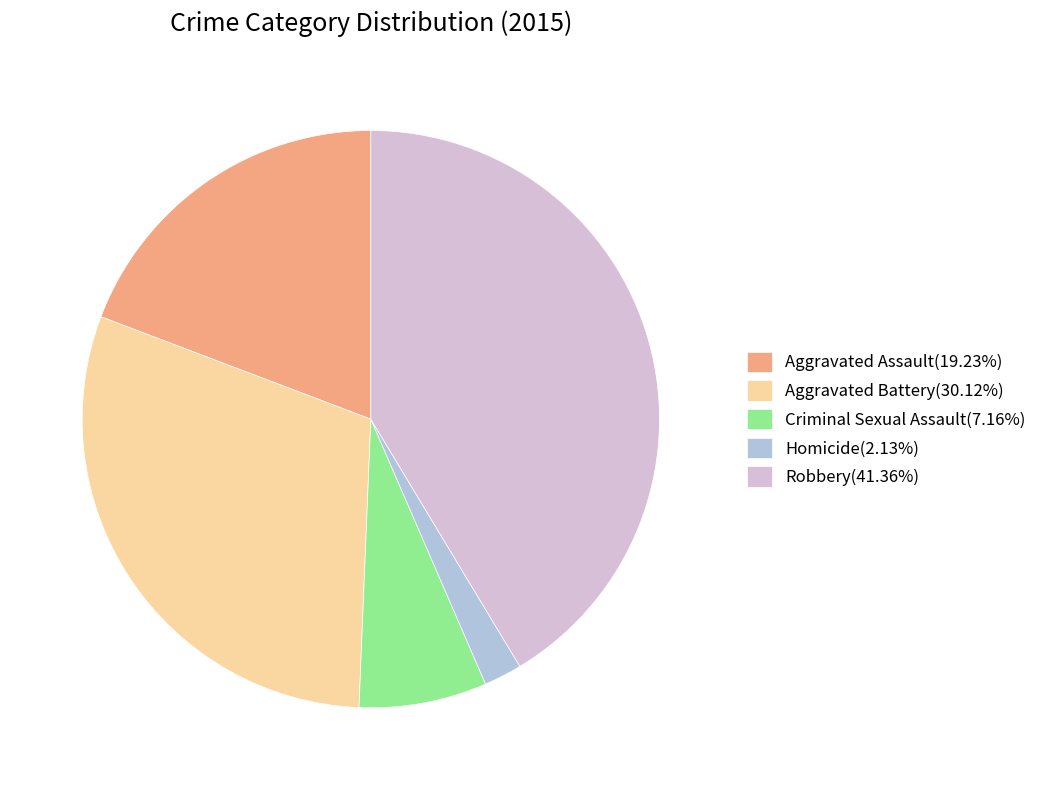

Is there any slice that represents more than half of the pie?

No